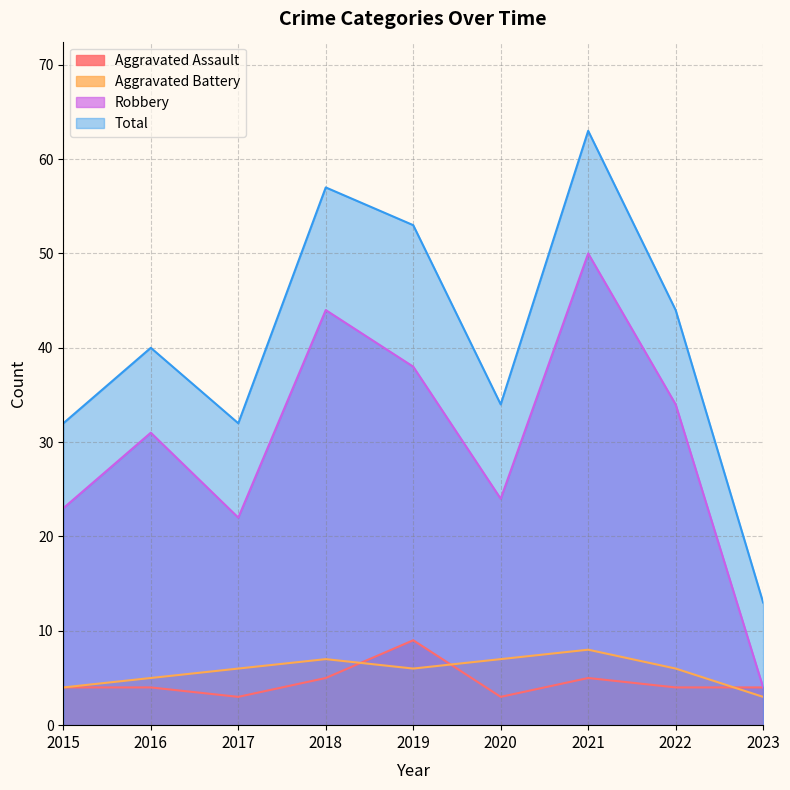

How many values in the Aggravated Battery series exceed 6?

3